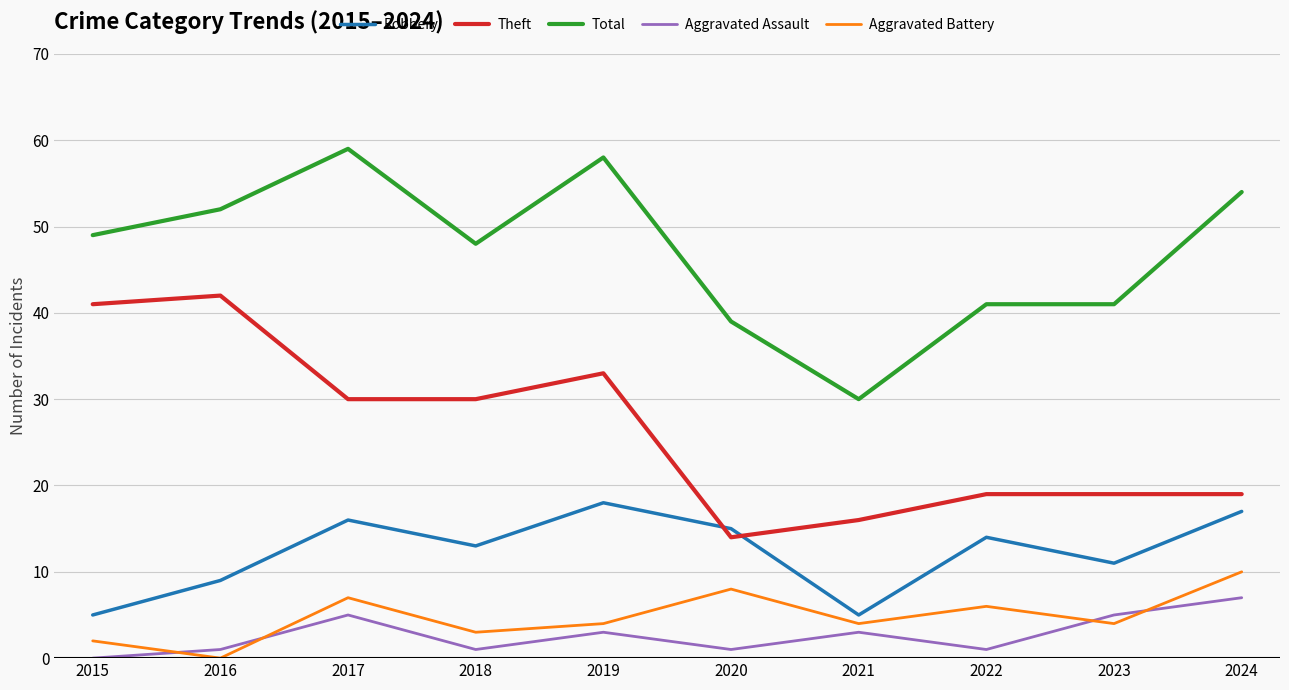

True or false: Aggravated Assault has a value of 1 at 2022.

True